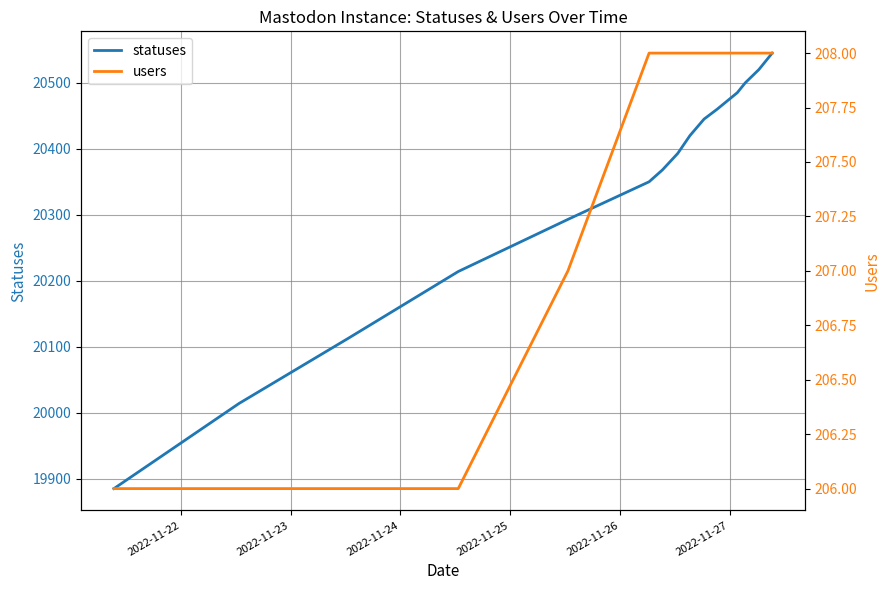

True or false: statuses and users intersect in this chart.

False